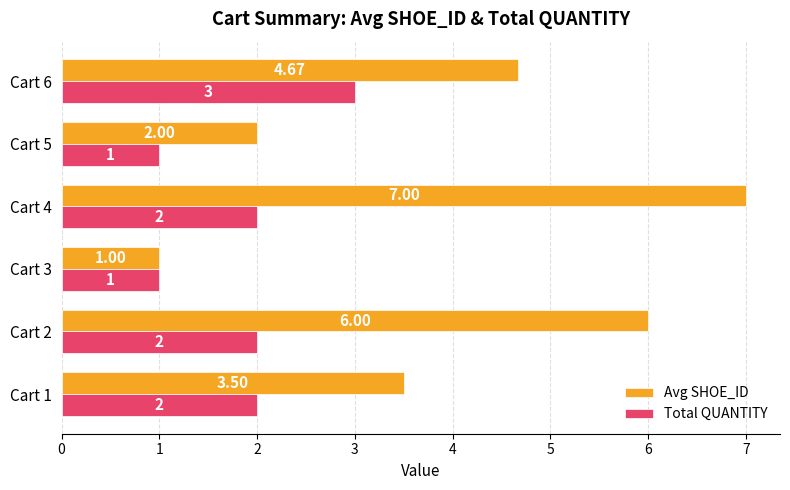

What is the difference between the Total QUANTITY values at Cart 6 and Cart 2?

1.0